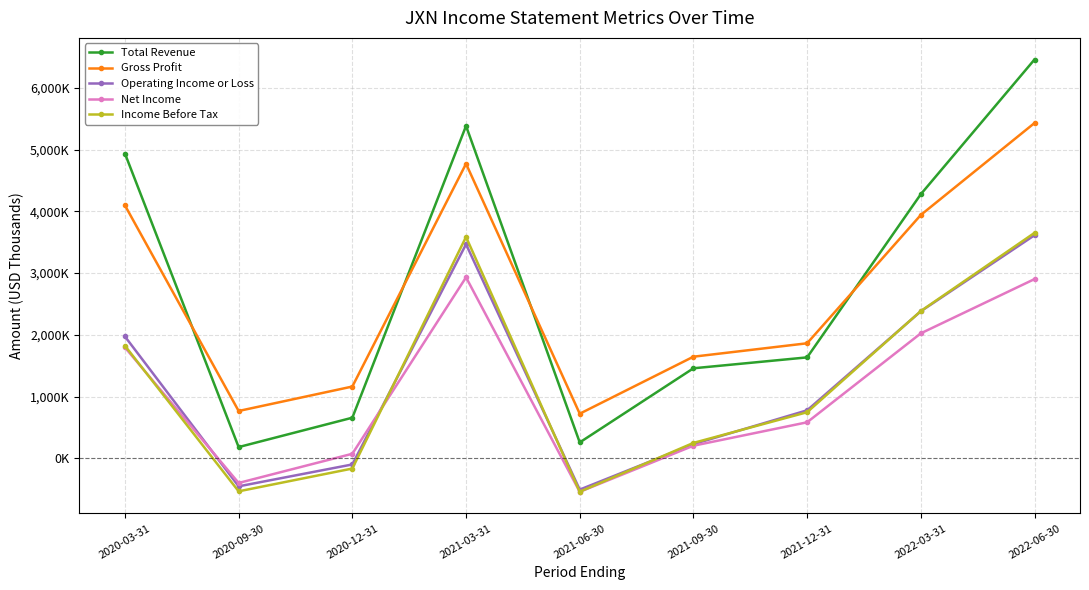

At how many categories does at least one series exceed 6243828?

1